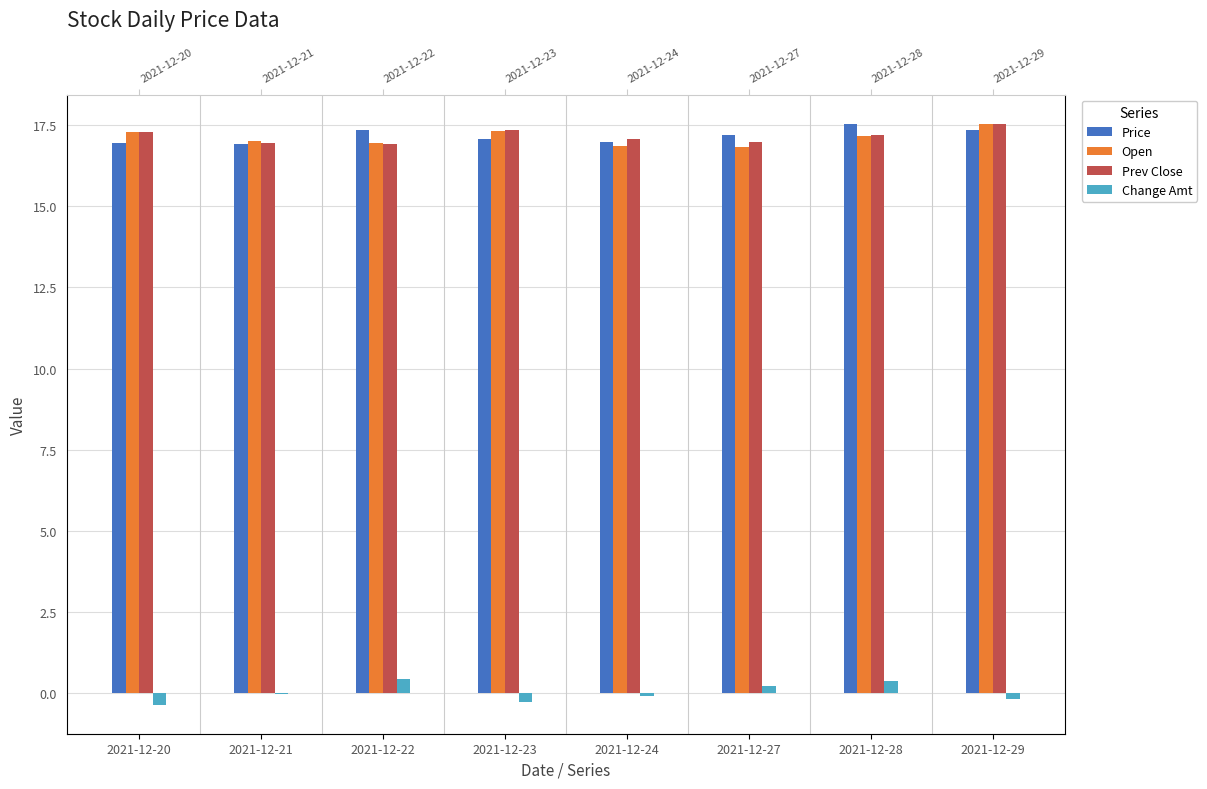

Which series has the largest range (max minus min)?

Change Amt